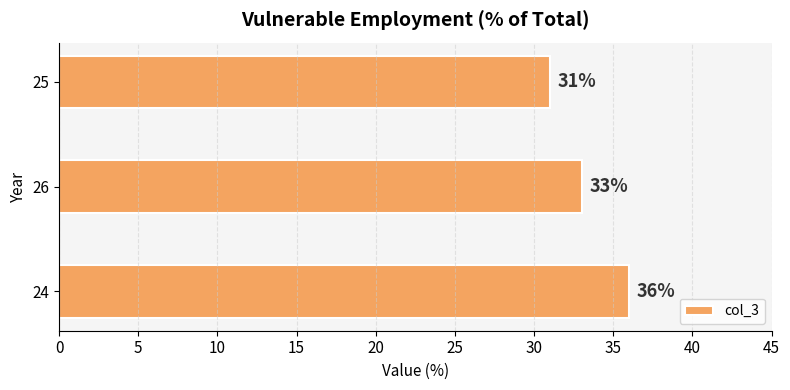

How many values are between 31 and 36?

3